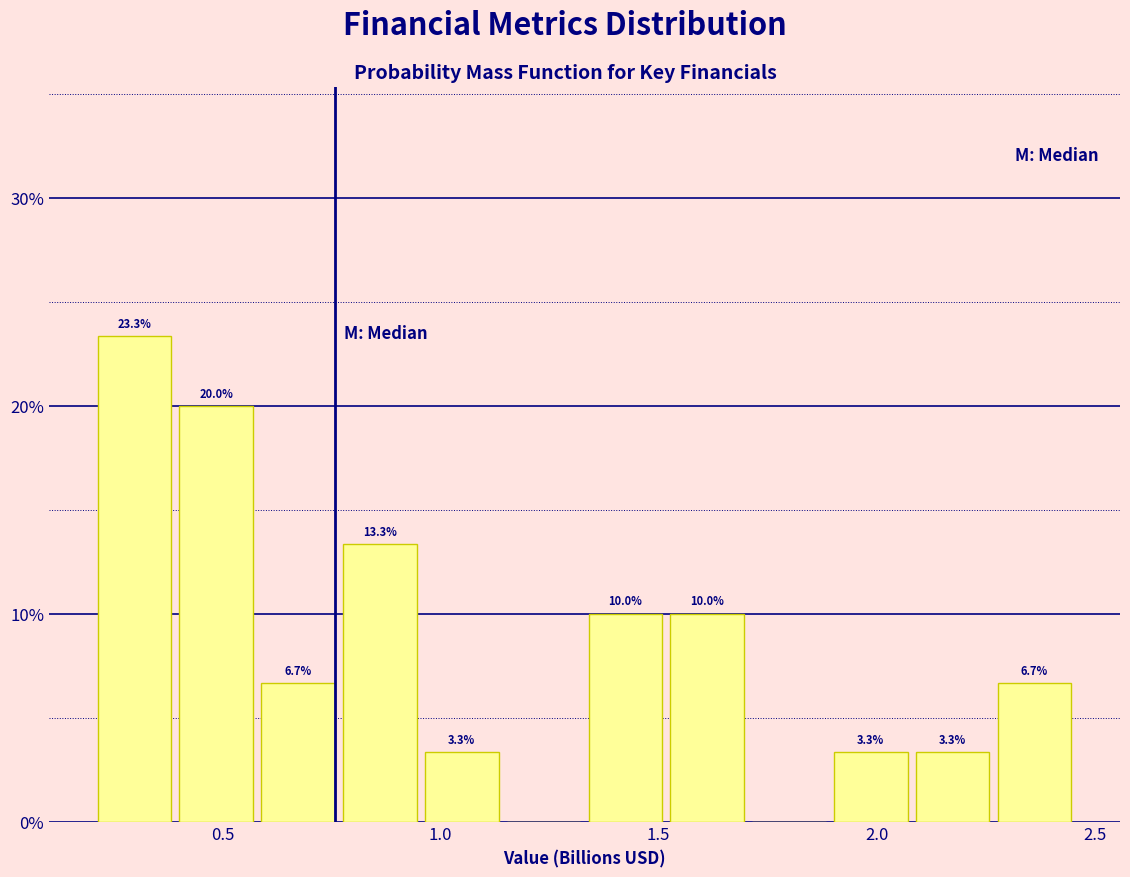

Around what value on the x-axis is the tallest bar? Give the approximate position of its centre, as read against the axis.

0.30